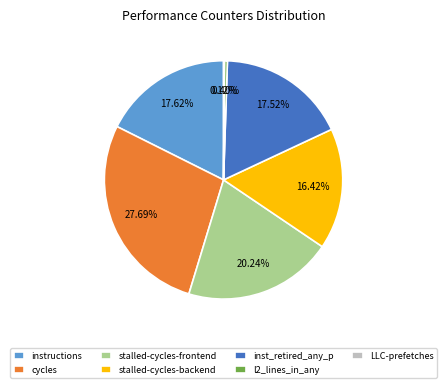

Between stalled-cycles-backend and cycles, which is larger?

cycles